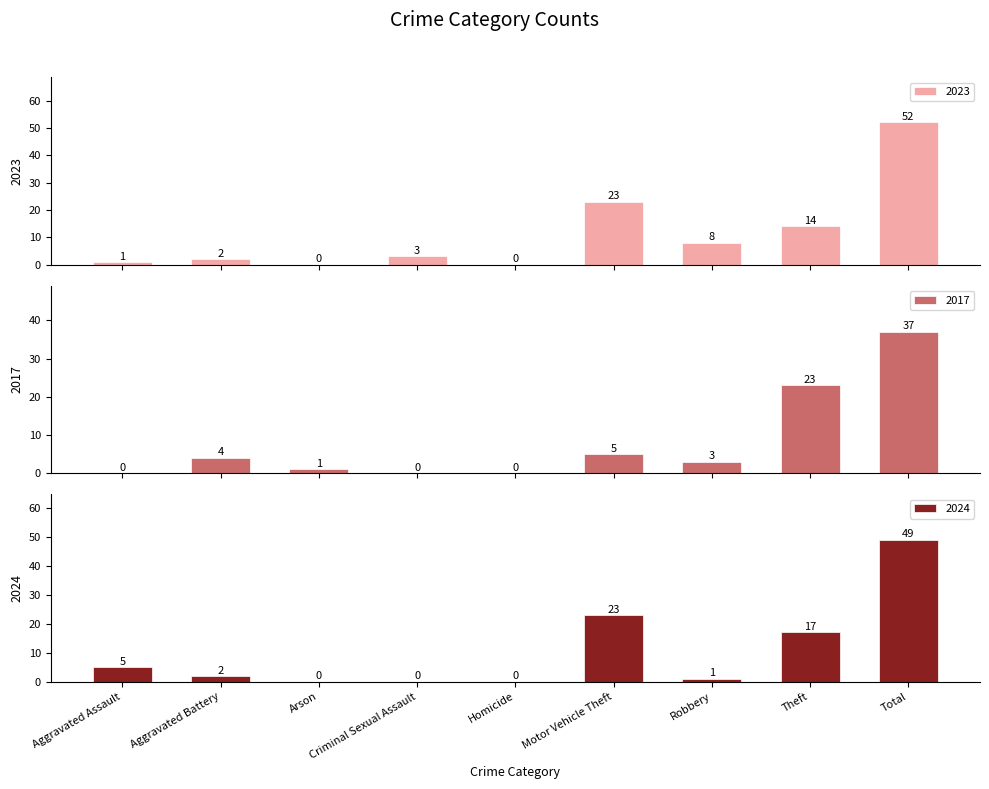

What is the value of the 2024 bar at the 2nd from the left?

2